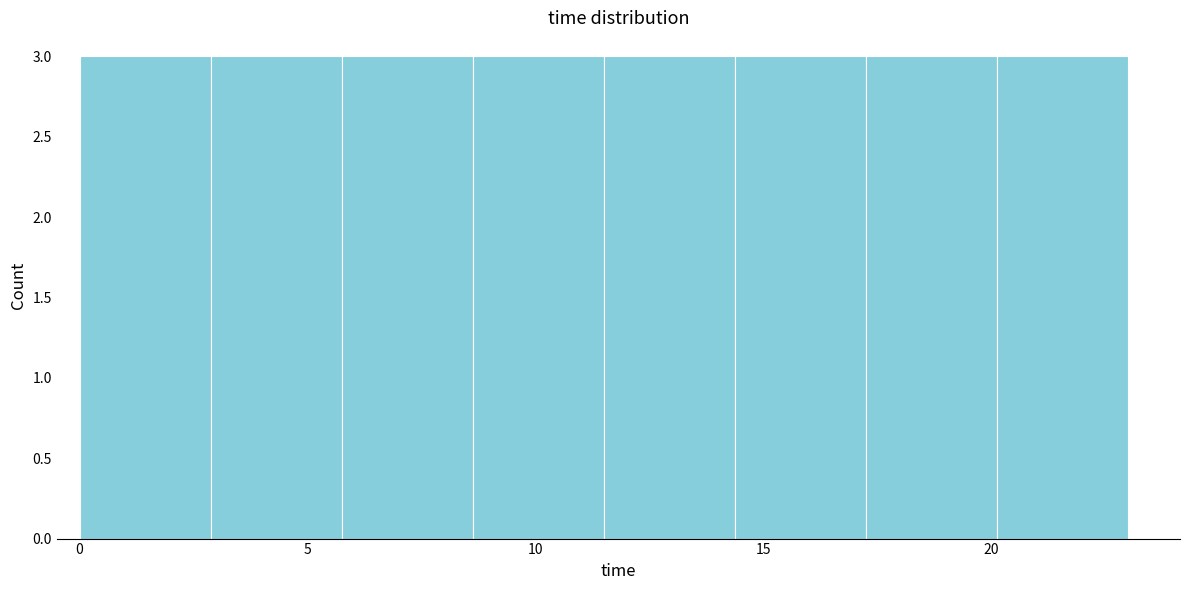

Reading left to right, transcribe this chart: for each bar, give the range it covers on the x-axis and its height. Neither the bar edges nor the heights are printed on the chart, so give them approximately, as read against the axes.

0.0 to 3.0: 3
3.0 to 6.0: 3
6.0 to 8.5: 3
8.5 to 11.5: 3
11.5 to 14.5: 3
14.5 to 17.5: 3
17.5 to 20.0: 3
20.0 to 23.0: 3